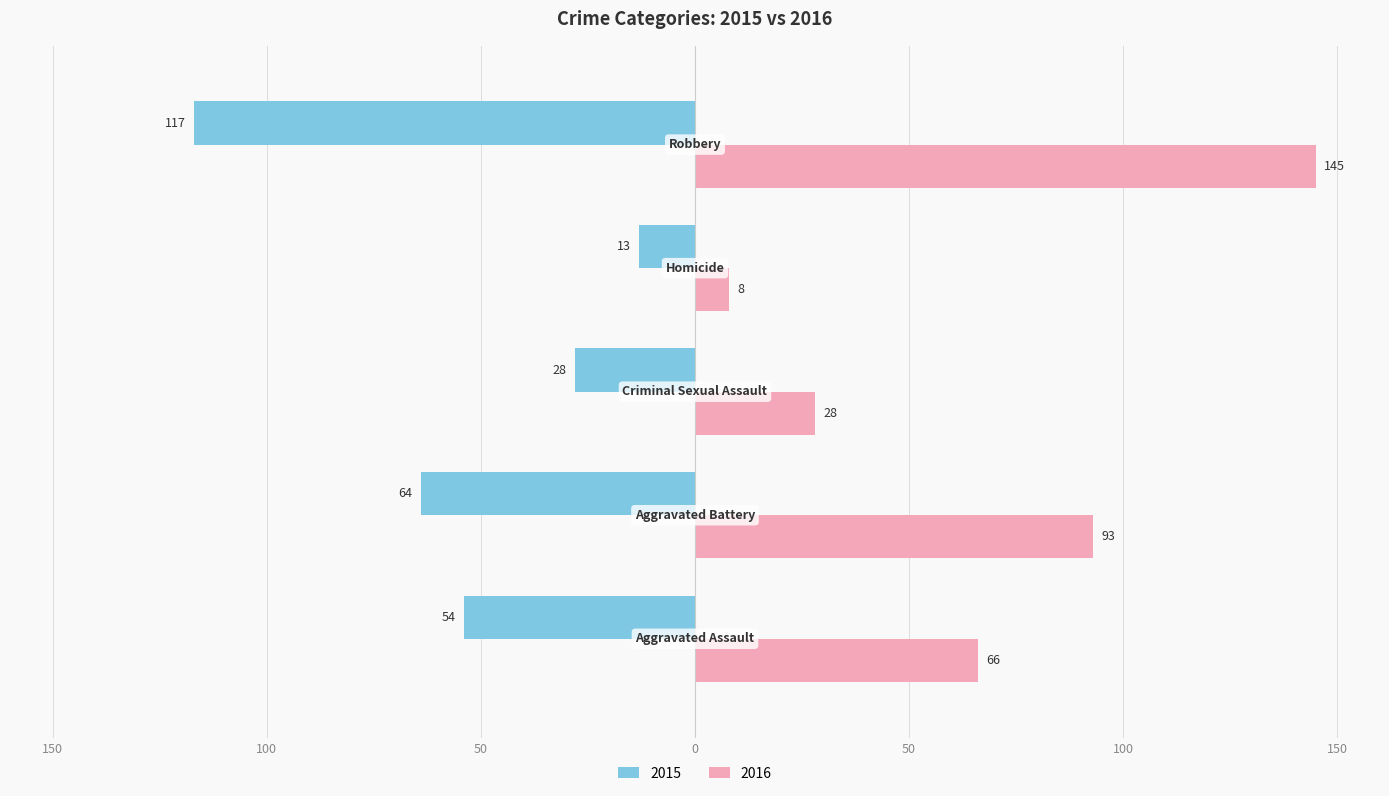

What are all the series names shown in the legend?

2015, 2016